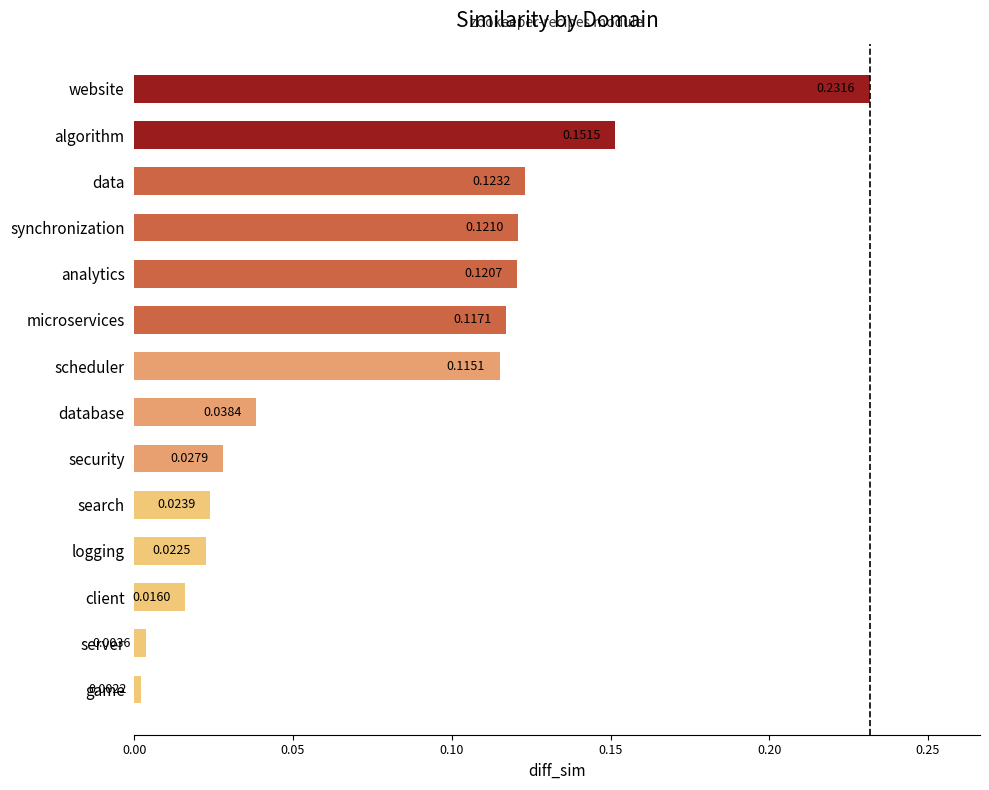

List the labels in order of value, largest first.

website, algorithm, data, synchronization, analytics, microservices, scheduler, database, security, search, logging, client, server, game